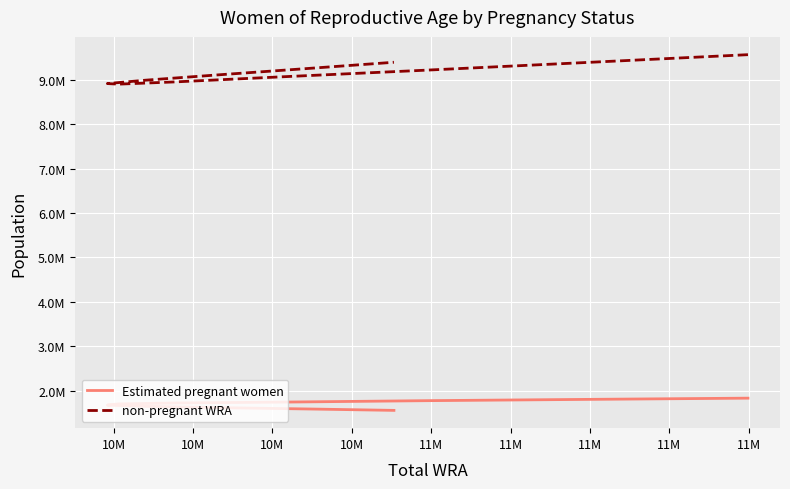

True or false: non-pregnant WRA and Estimated pregnant women intersect in this chart.

False